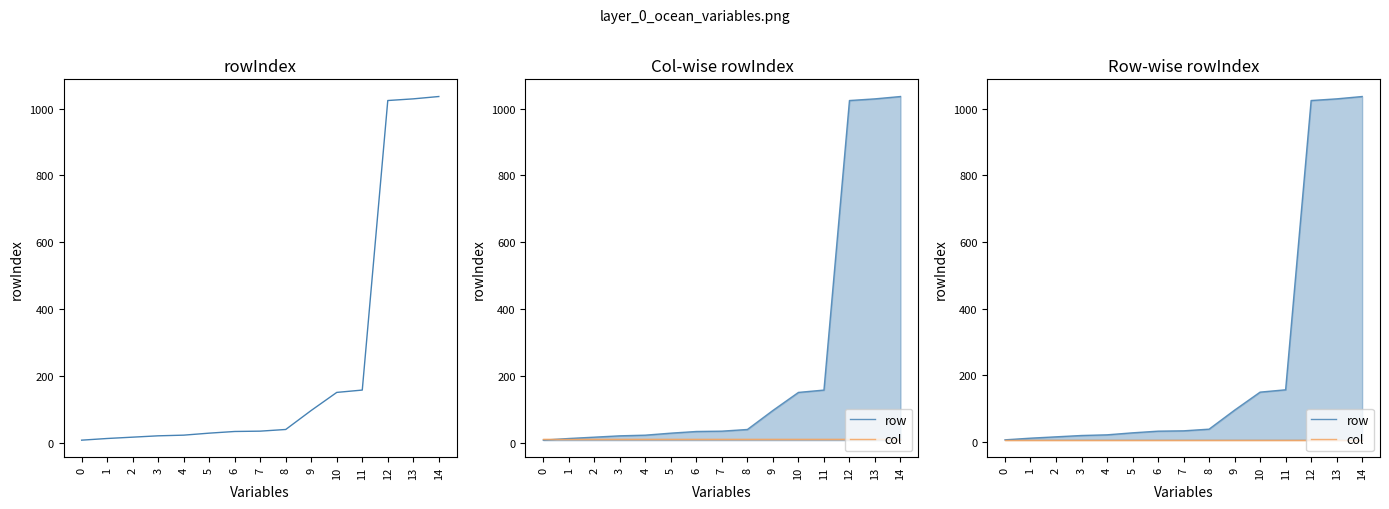

What is the difference between the maximum and minimum values in the row series?

1029